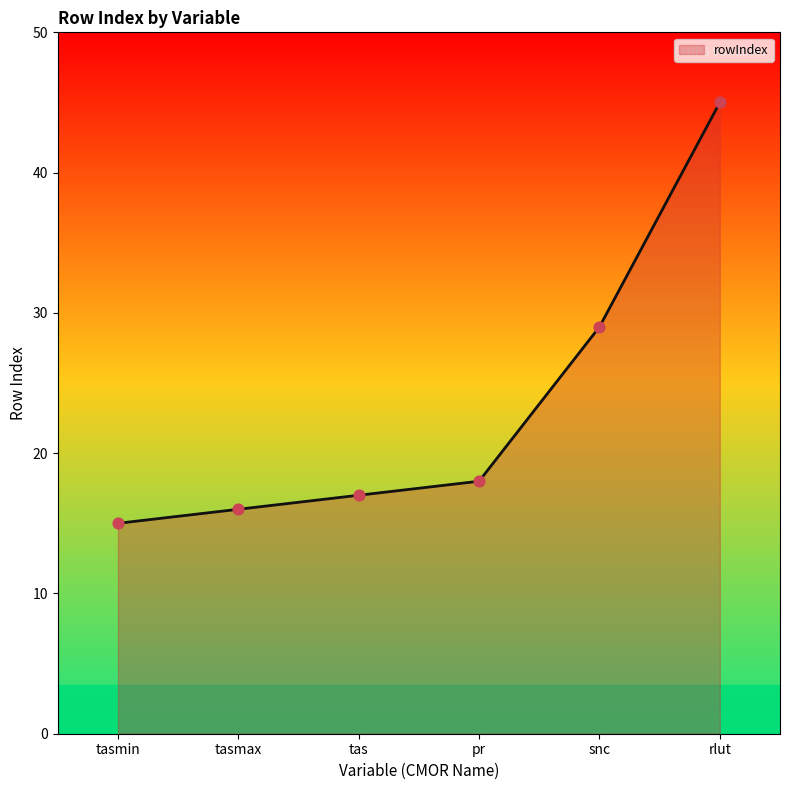

Which has a higher value, rlut or tasmax?

rlut